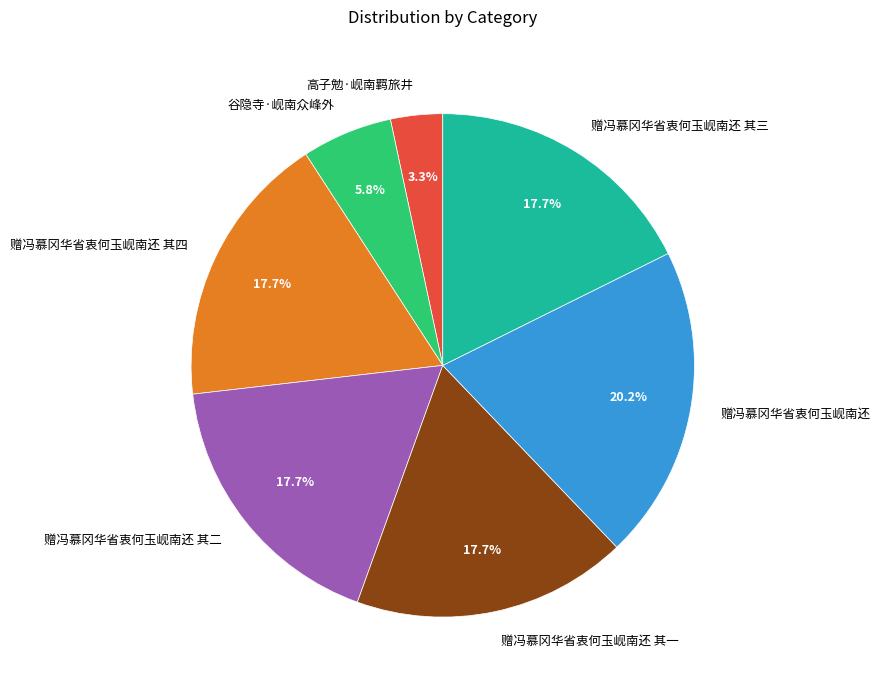

How many slices are in this pie chart?

7